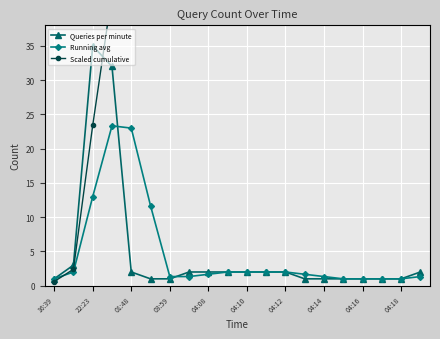

True or false: Running avg has a value of 2.0 at 04:10.

True